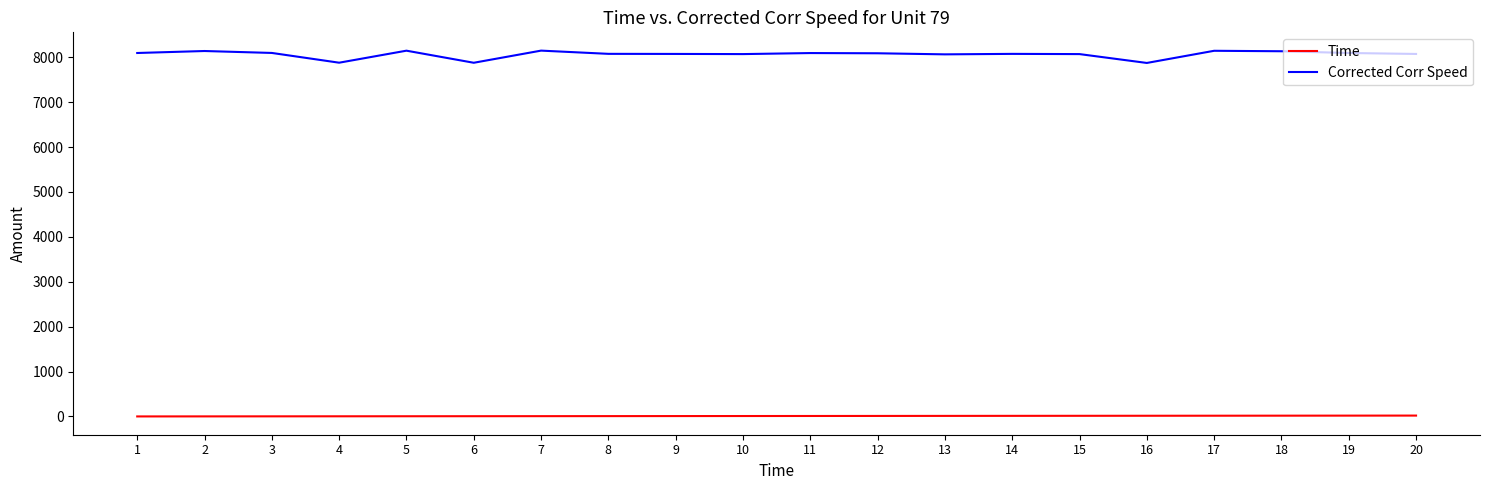

Does the chart display data point markers on the line(s)?

No